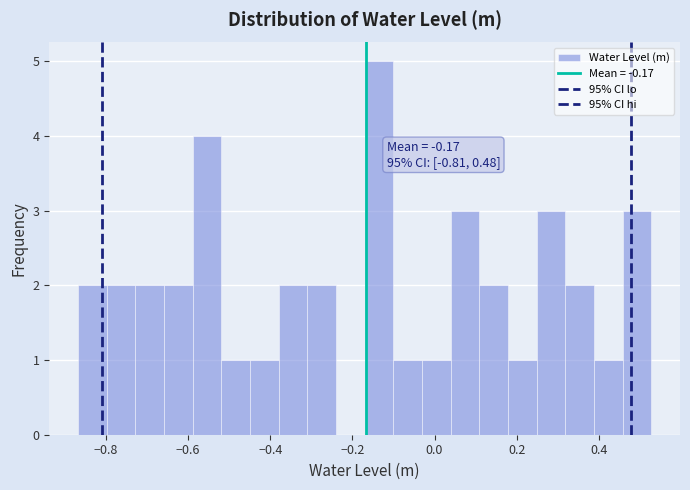

Read against the x-axis, roughly where is the centre of the tallest bar?

-0.14